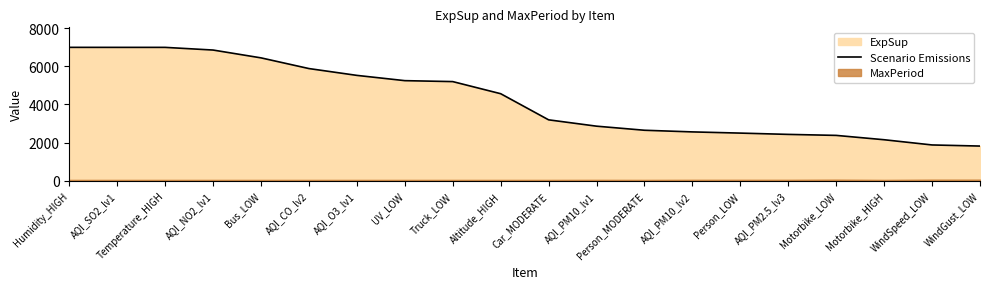

What is the label of the 14th point from the left?

AQI_PM10_lv2